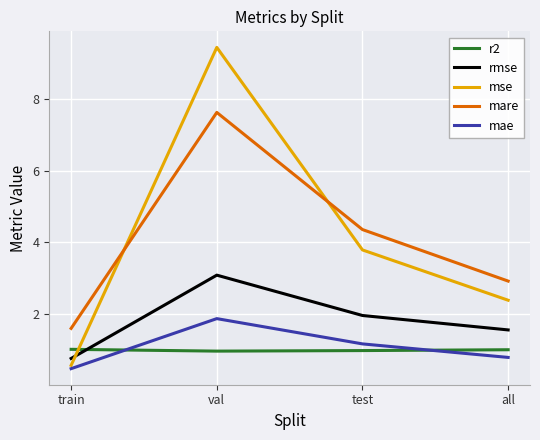

Read the rmse value at all.

1.5